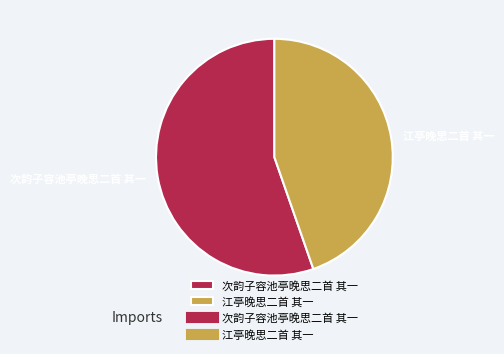

True or false: 次韵子容池亭晚思二首 其一 accounts for 43% of the total.

False